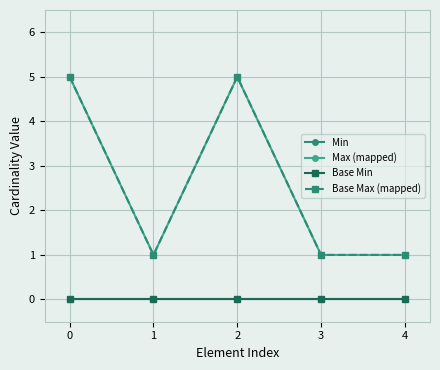

Read the Base Max (mapped) value at 3.

1